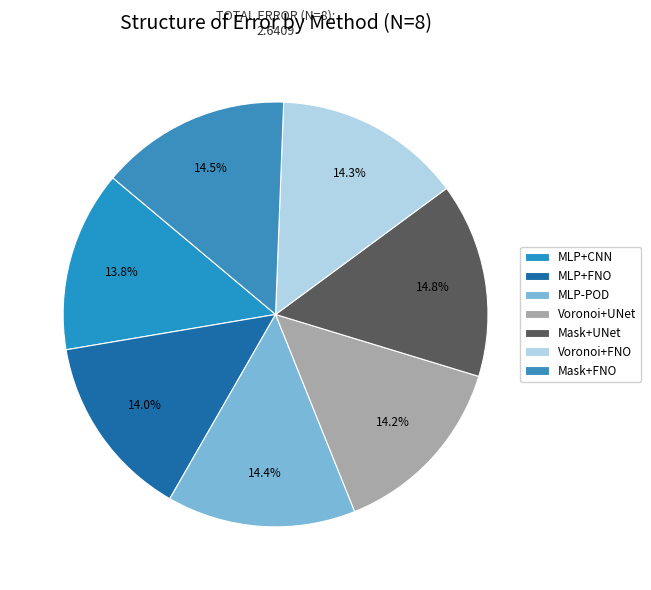

Which slice is the largest?

Mask+UNet